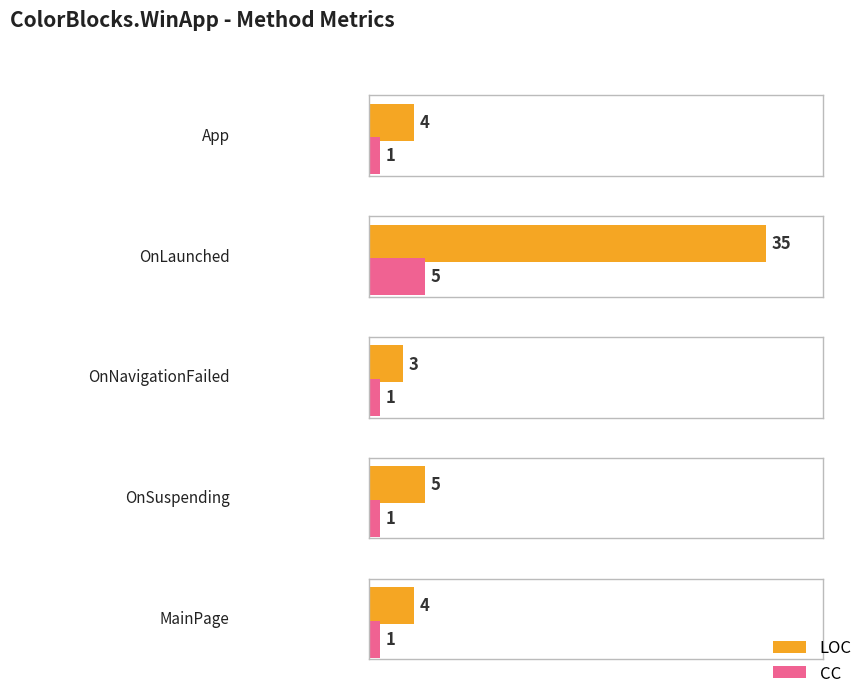

The value of CC at OnSuspending is 1. True or false?

True